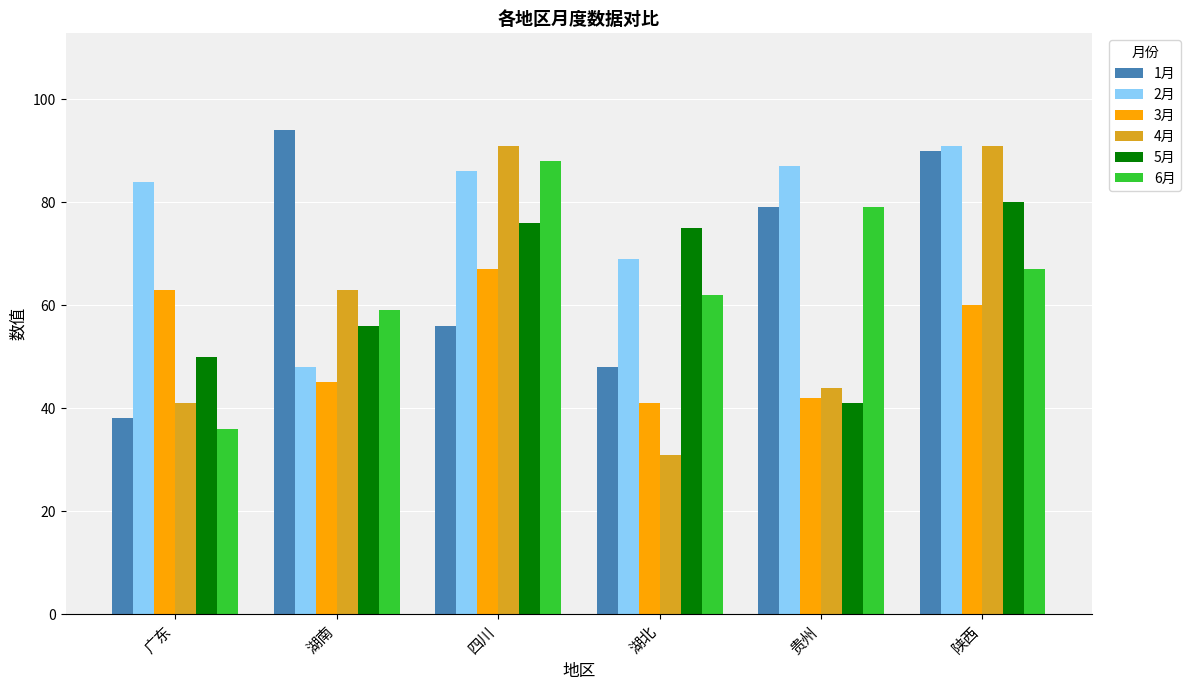

Reading left to right, list all the values displayed in this chart.

1月: 38	94	56	48	79	90
2月: 84	48	86	69	87	91
3月: 63	45	67	41	42	60
4月: 41	63	91	31	44	91
5月: 50	56	76	75	41	80
6月: 36	59	88	62	79	67